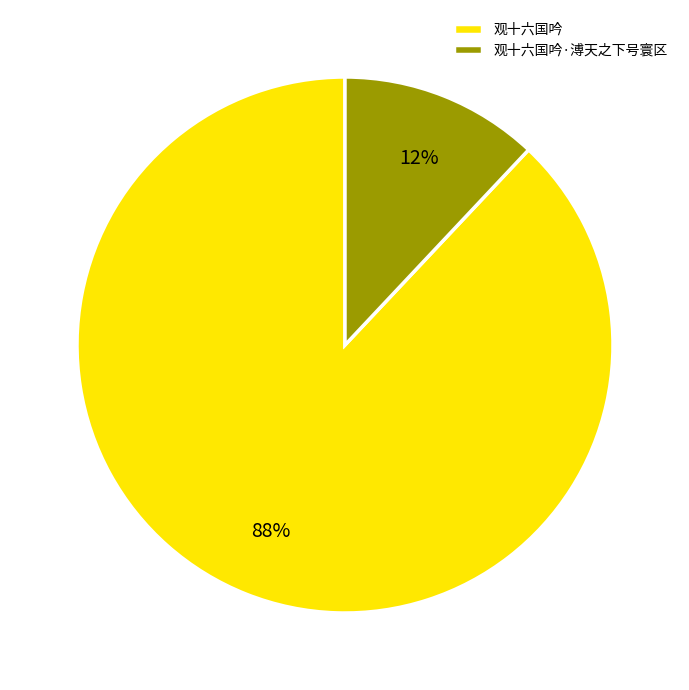

What is the smallest slice in the pie chart?

观十六国吟·溥天之下号寰区